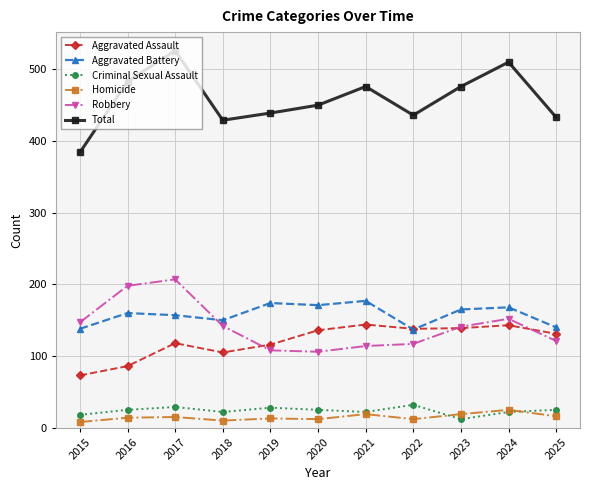

How many data points does each series have?

11